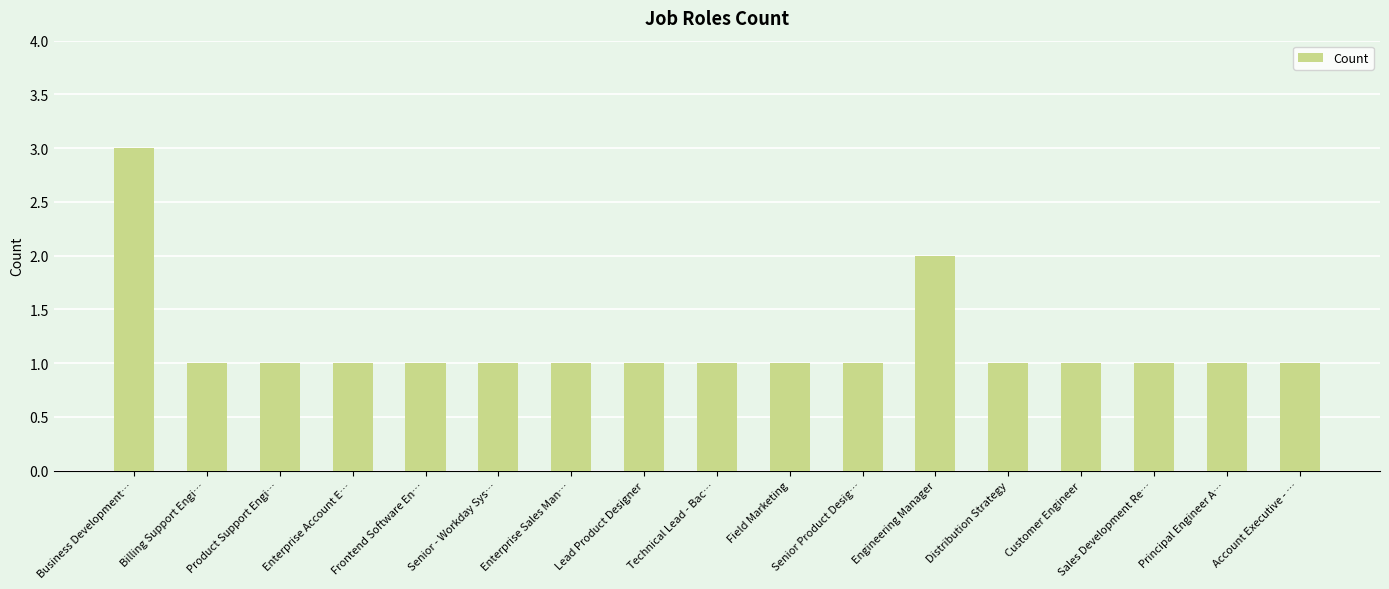

Where is the data nearest to the value 2?

Engineering Manager